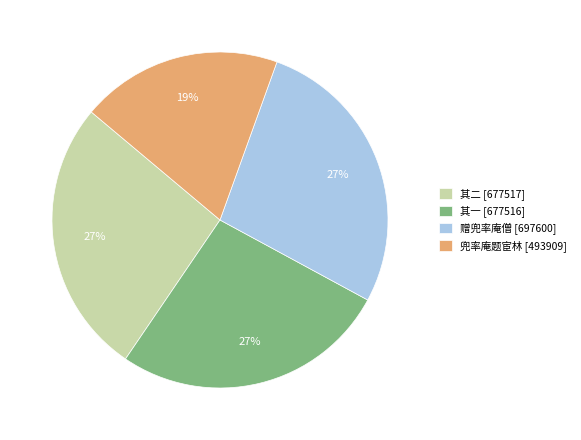

To the nearest percent, what is the difference between the largest and smallest slice percentages?

8%